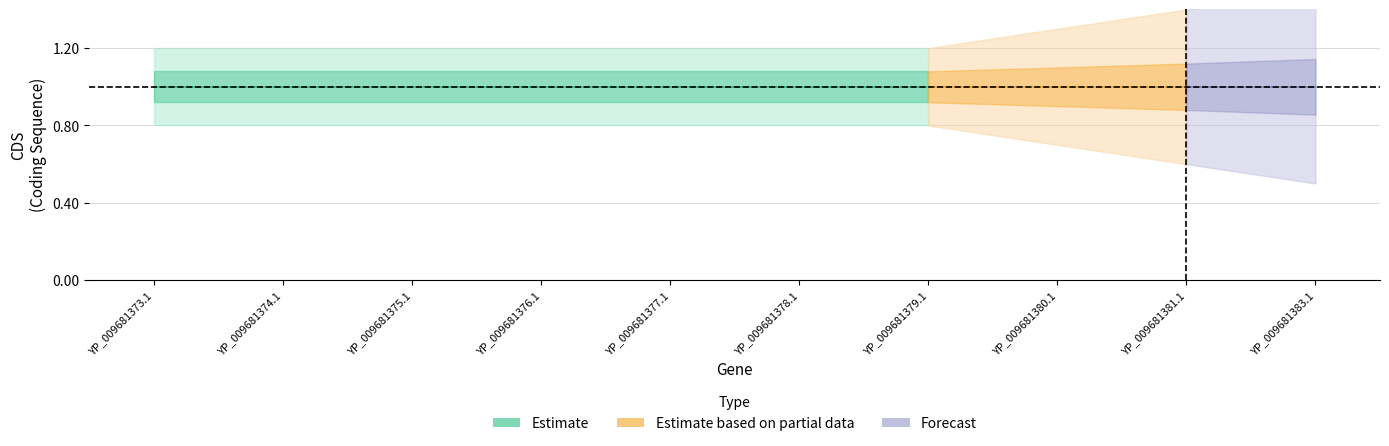

At which label does CDS_center reach its peak?

YP_009681373.1